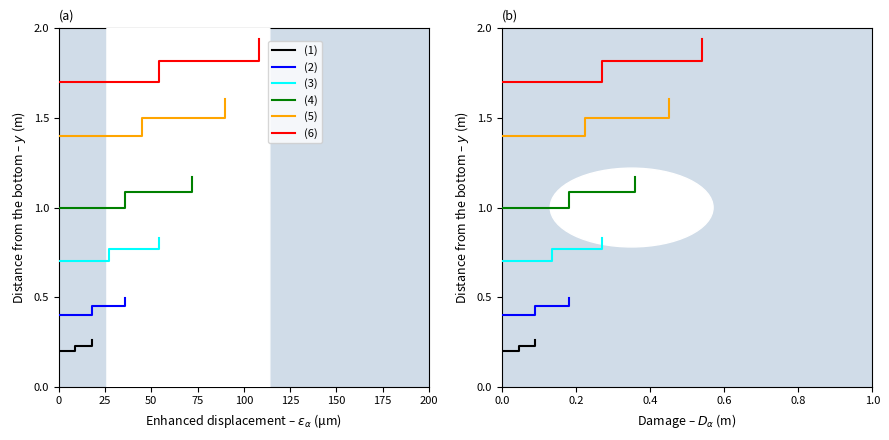

Reading left to right, extract all data points from this chart.

(1): 0.2	0.2	0.3
(2): 0.4	0.4	0.5
(3): 0.7	0.8	0.8
(4): 1.0	1.1	1.2
(5): 1.4	1.5	1.6
(6): 1.7	1.8	1.9